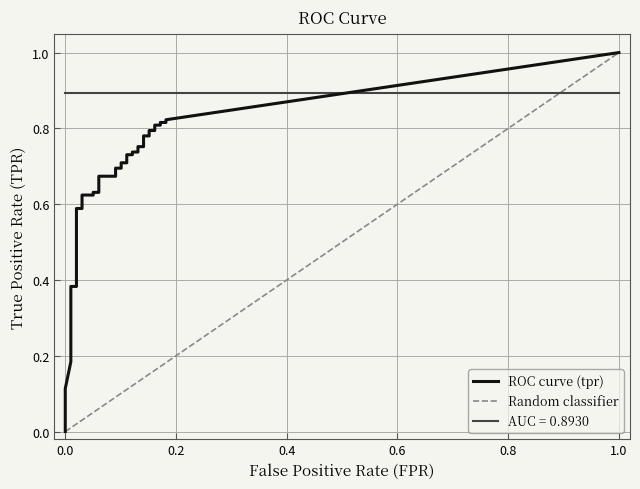

Which series has the widest spread of values?

tpr